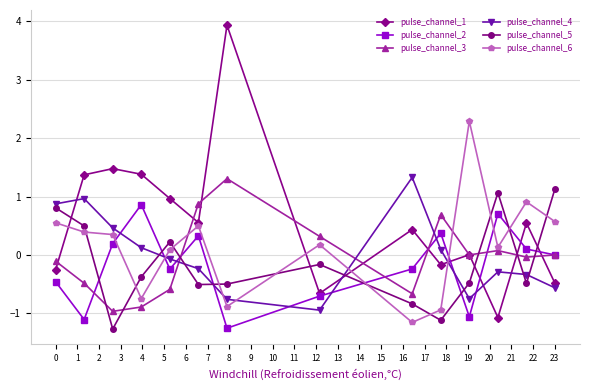

What is the value of the pulse_channel_2 point at the 10th from the left?

0.4